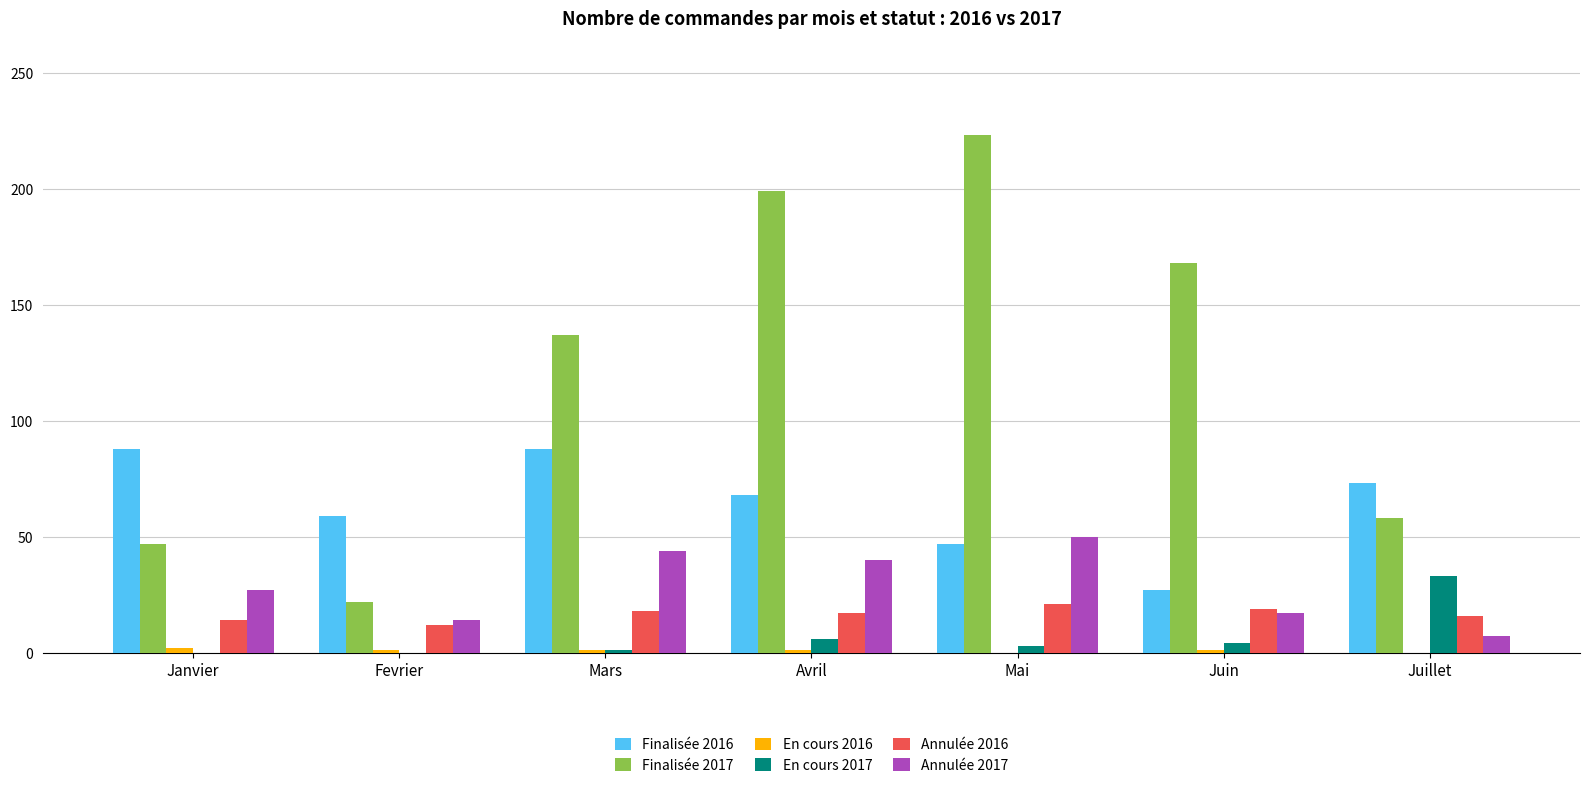

Is it true that En cours 2017 equals 3 at Mai?

True